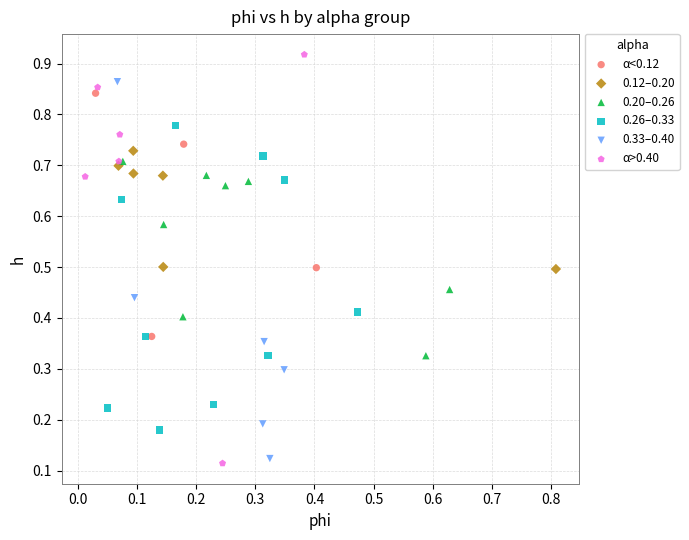

Which series has the widest spread of Y values?

α>0.40